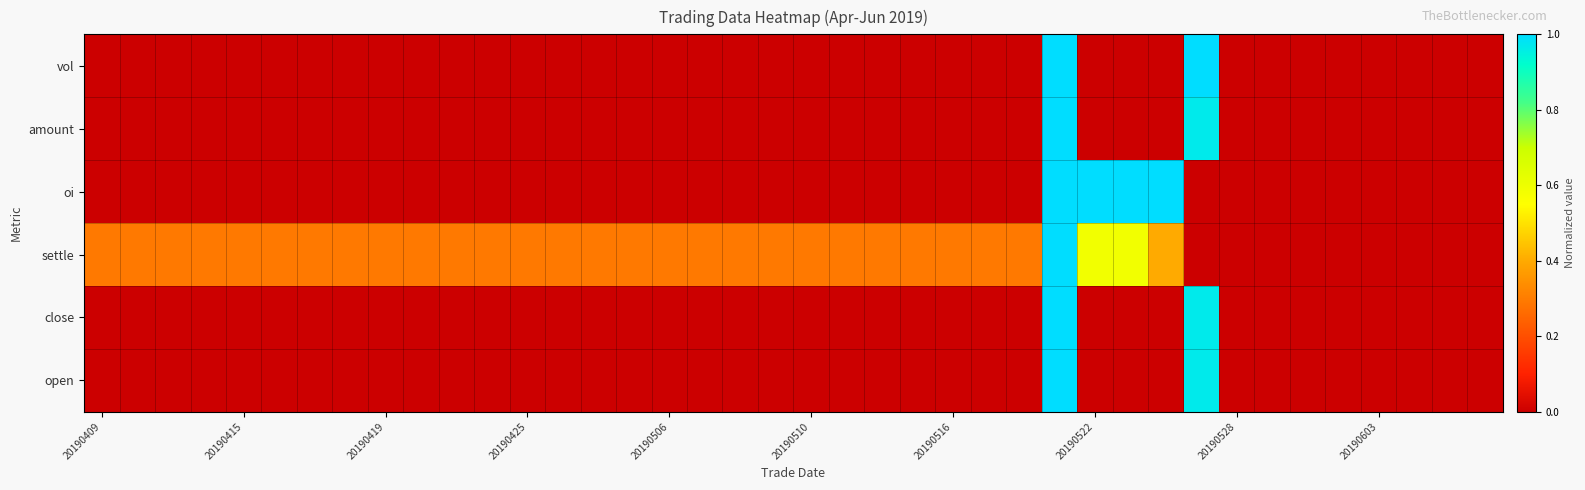

What is the maximum value shown in the chart?

1.0